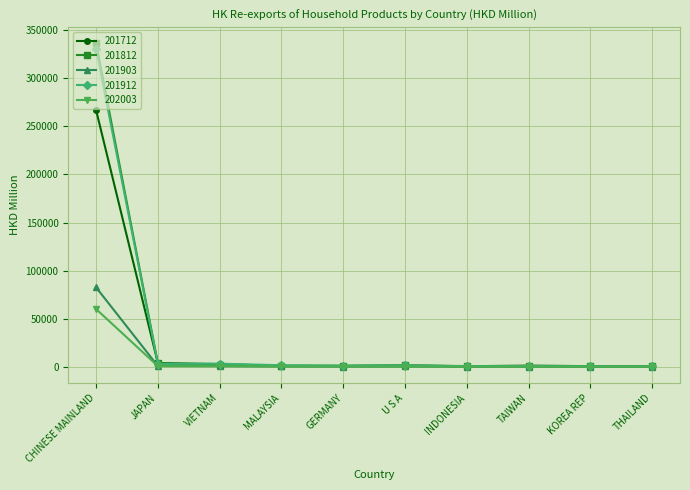

What is the sum of the 202003 values at GERMANY and VIETNAM?

921.3